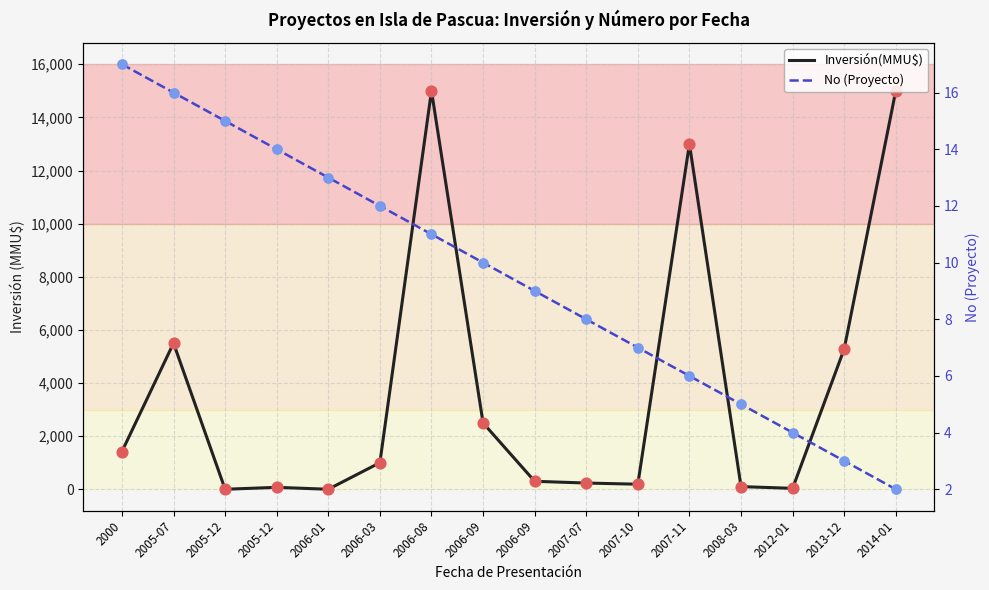

At how many categories does at least one series exceed 4527?

5